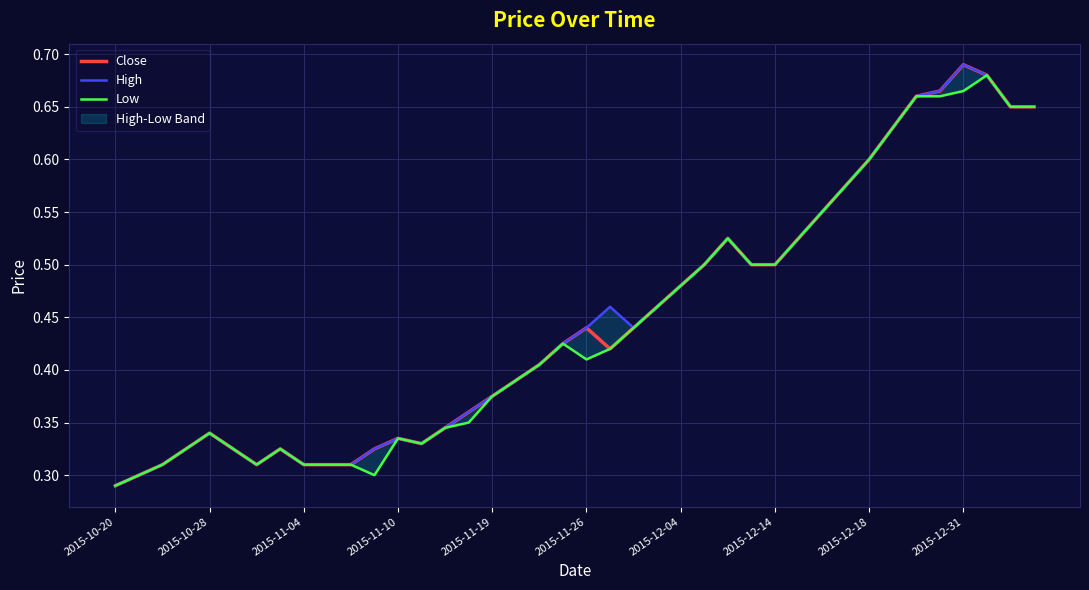

What is the difference between the maximum and minimum values in the Close series?

0.4